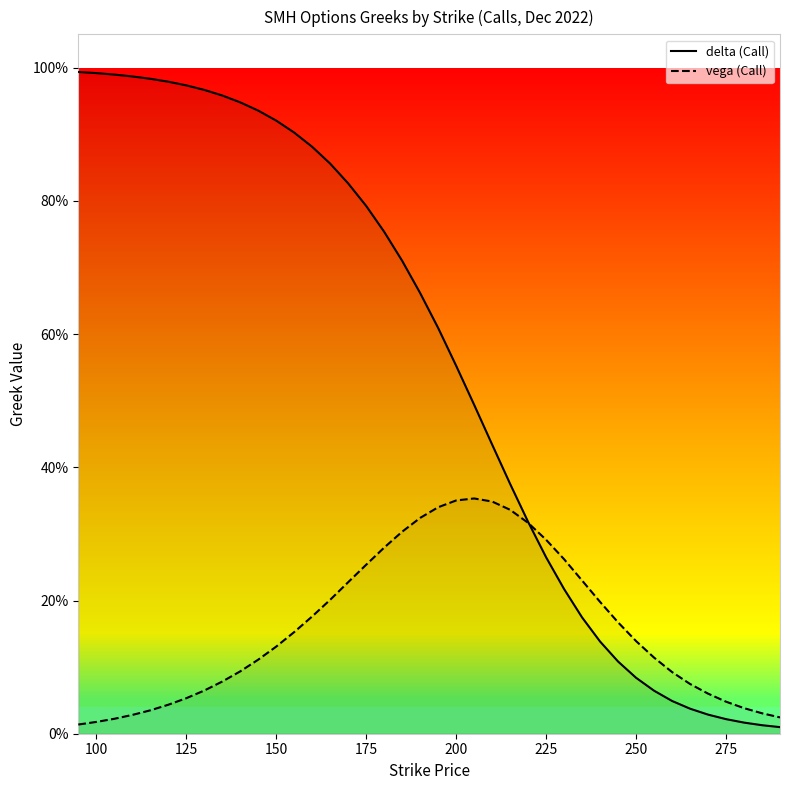

What are all the series names shown in the legend?

delta (Call), vega (Call)